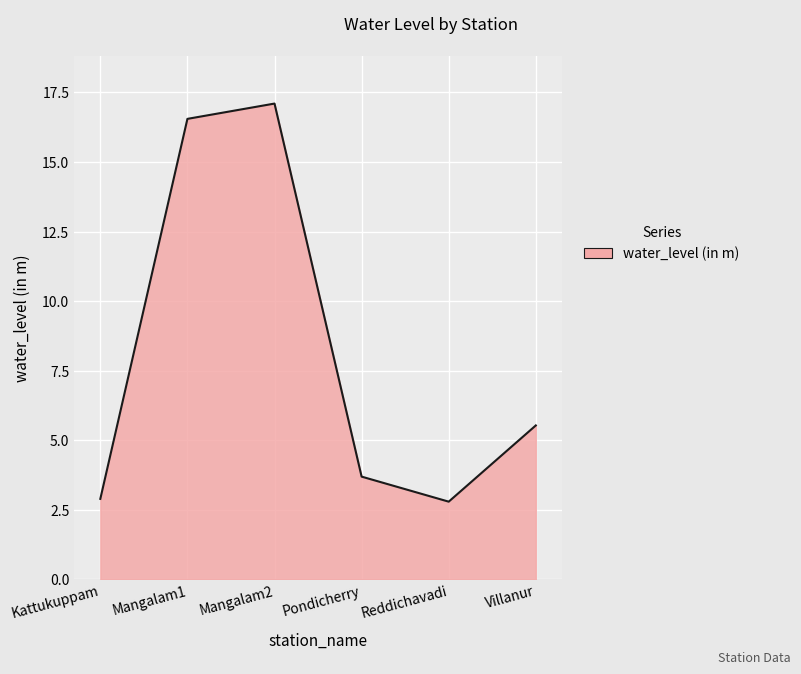

How many categories are shown in the chart?

6